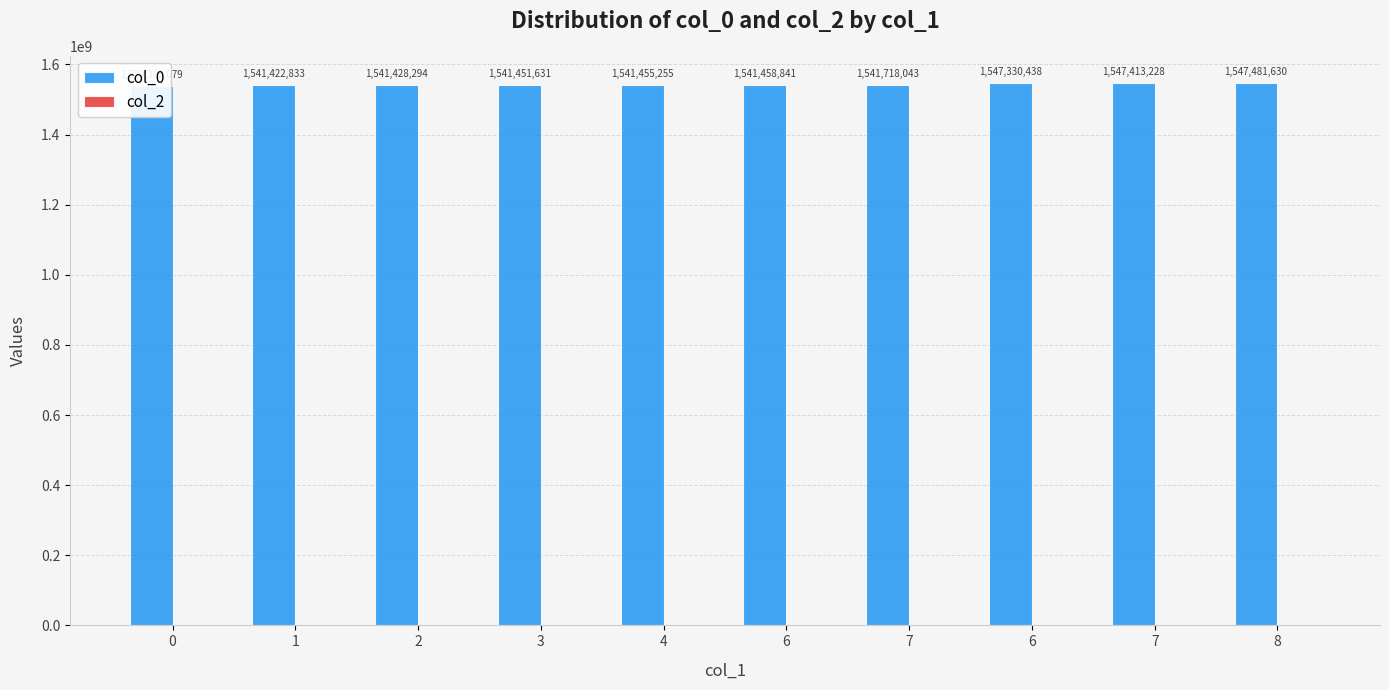

How many bars are there in total?

20